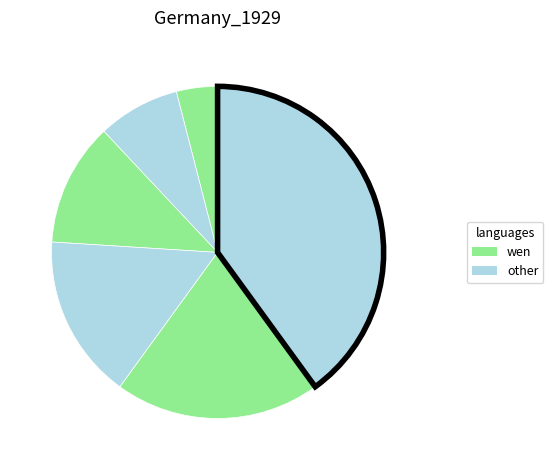

To the nearest percent, what is the difference between the largest and smallest slice percentages?

36%